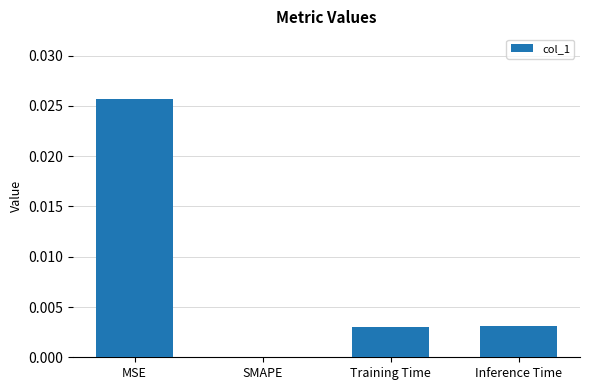

The value at Training Time is 0.0. True or false?

True